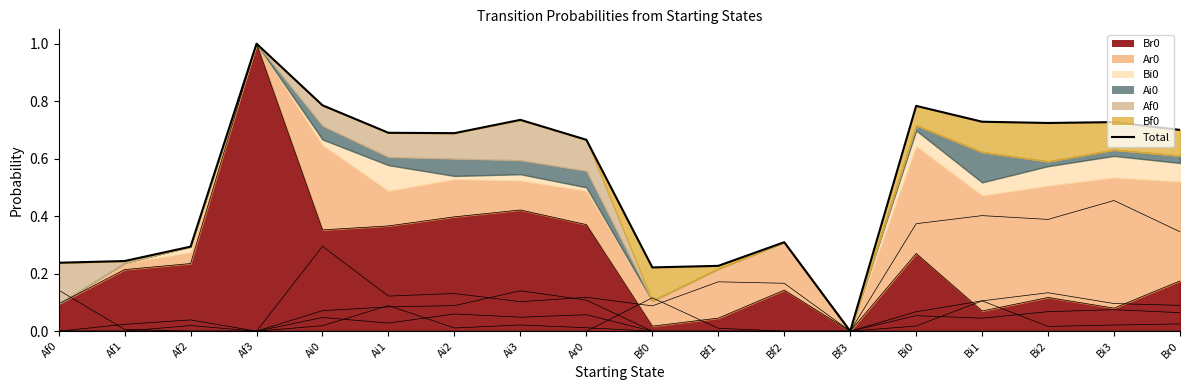

Read the value at Ar0.

0.7